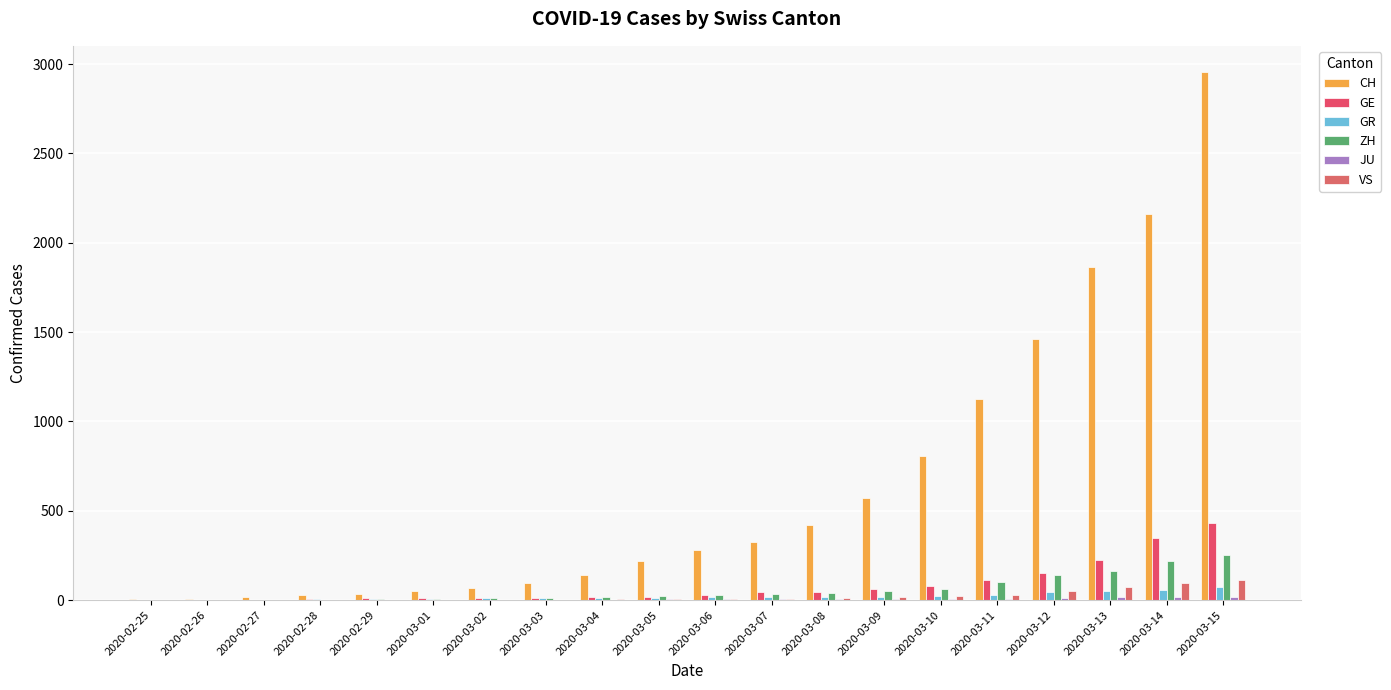

True or false: VS has a value of 0 at 2020-02-25.

True